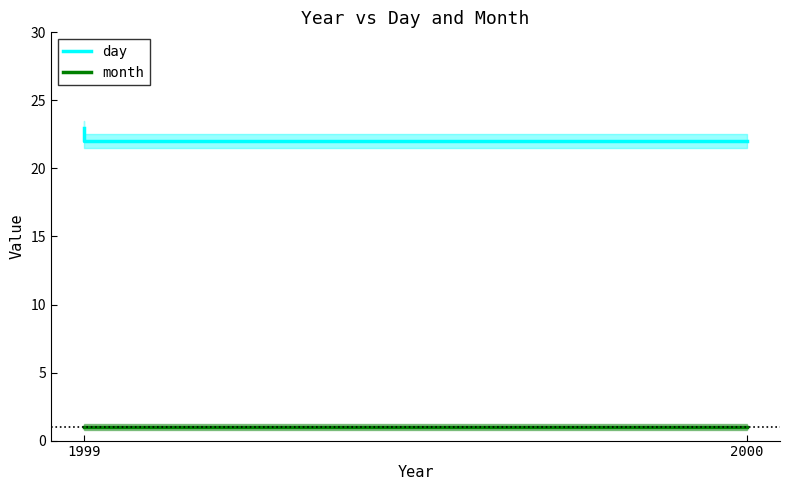

Rank the series by their average value, from highest to lowest.

day, month